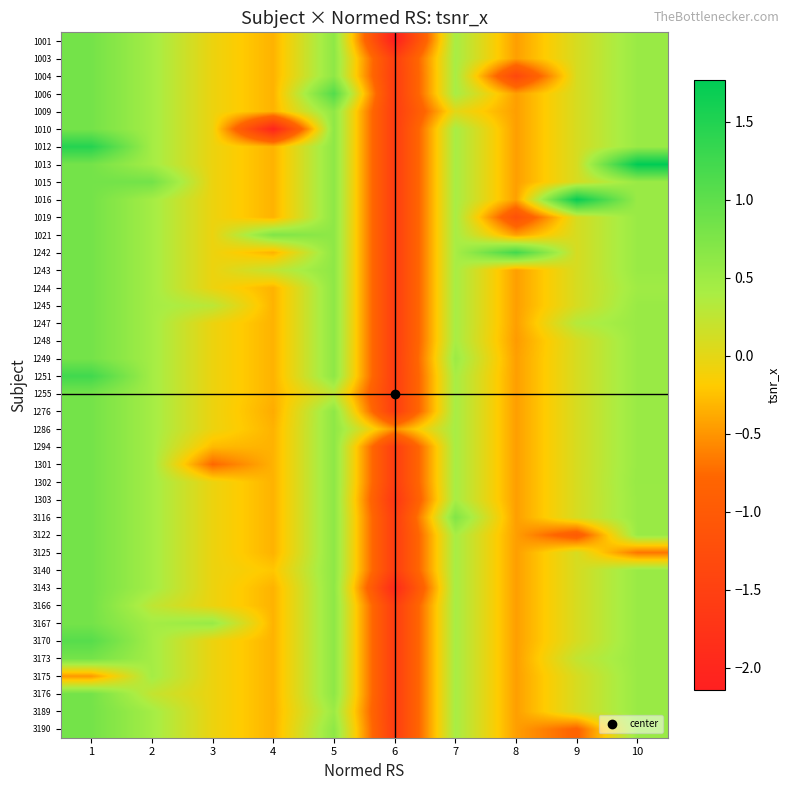

What is the difference between the highest and lowest values at 2?

0.6